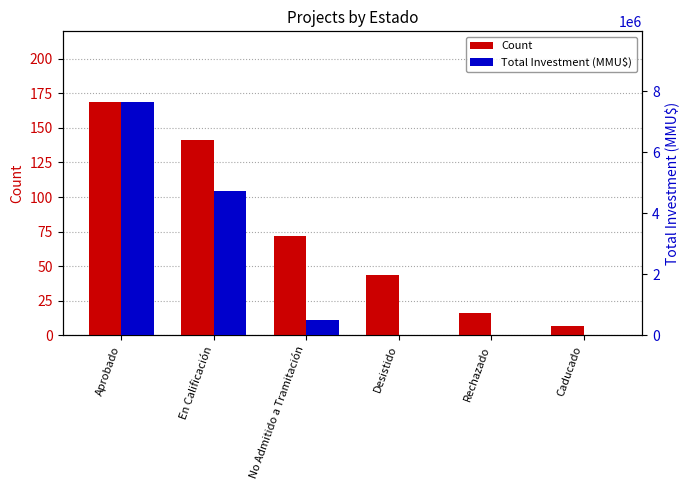

The value of Count at Rechazado is 26. True or false?

False